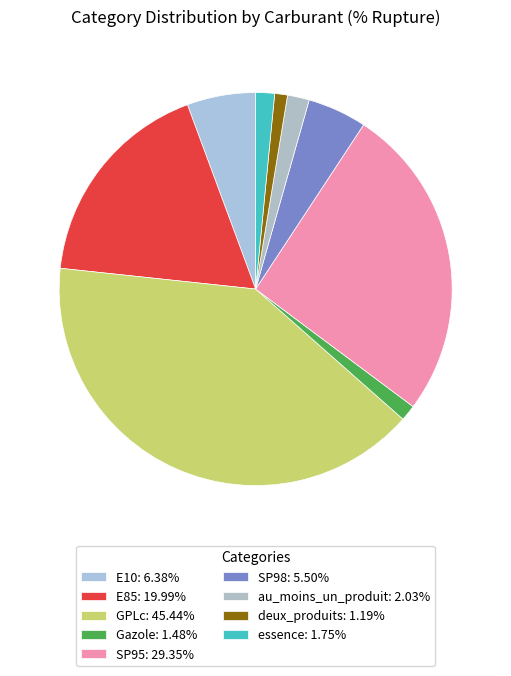

Count the number of slices in the pie.

9